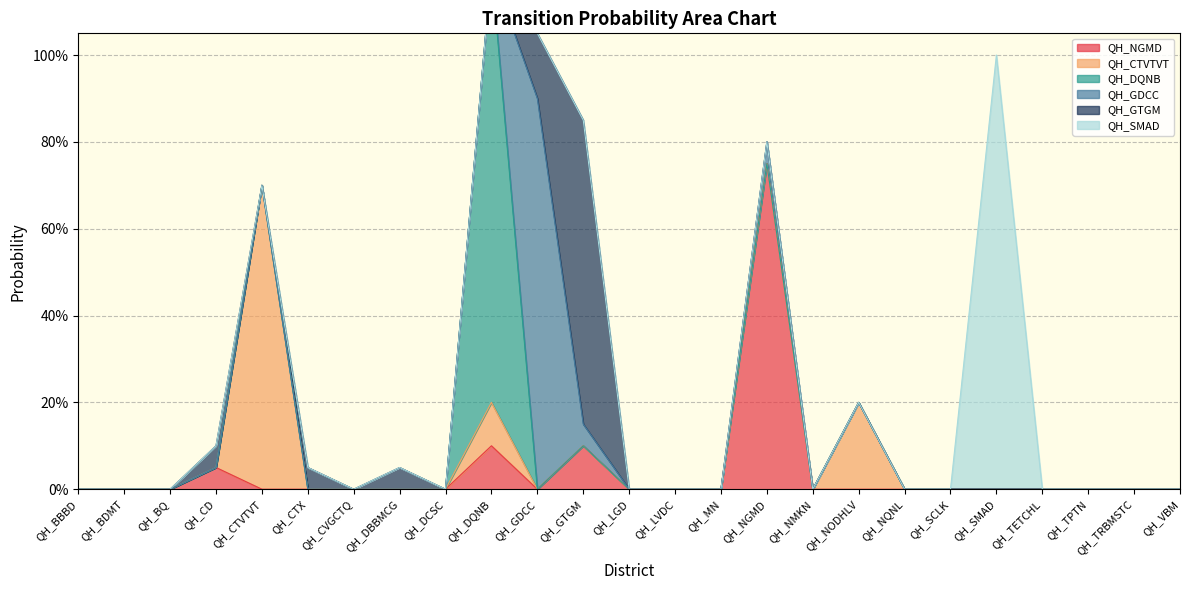

What are all the series names shown in the legend?

QH_NGMD, QH_CTVTVT, QH_DQNB, QH_GDCC, QH_GTGM, QH_SMAD